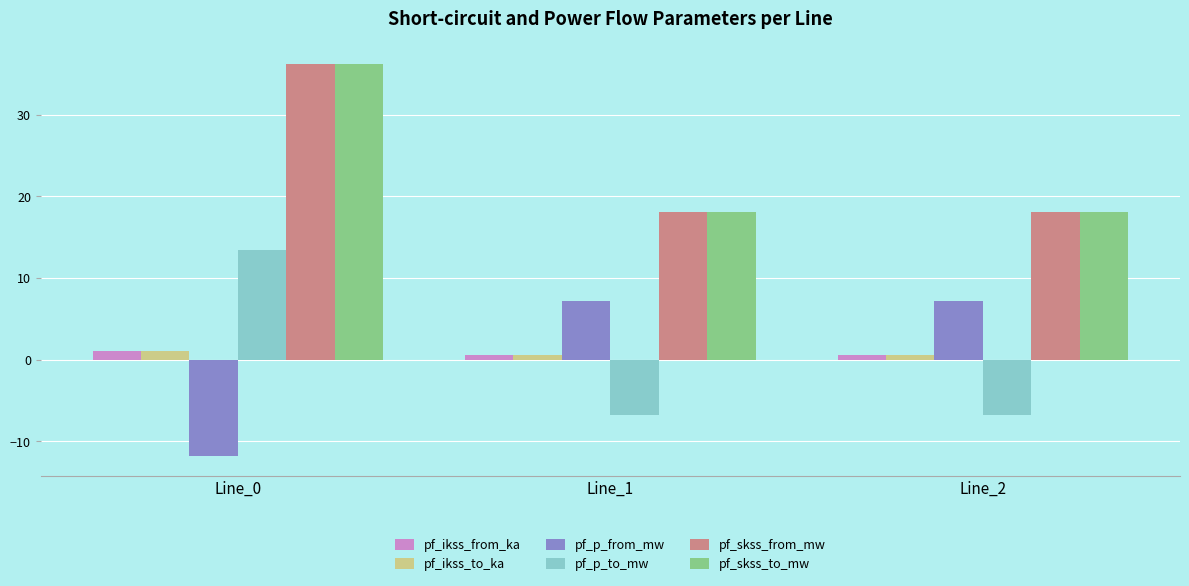

Reading right to left, list all the values displayed in this chart.

pf_ikss_from_ka: Line_2=0.5	Line_1=0.5	Line_0=1.0
pf_ikss_to_ka: Line_2=0.5	Line_1=0.5	Line_0=1.0
pf_p_from_mw: Line_2=7.2	Line_1=7.2	Line_0=-11.8
pf_p_to_mw: Line_2=-6.7	Line_1=-6.7	Line_0=13.5
pf_skss_from_mw: Line_2=18.1	Line_1=18.1	Line_0=36.2
pf_skss_to_mw: Line_2=18.1	Line_1=18.1	Line_0=36.2